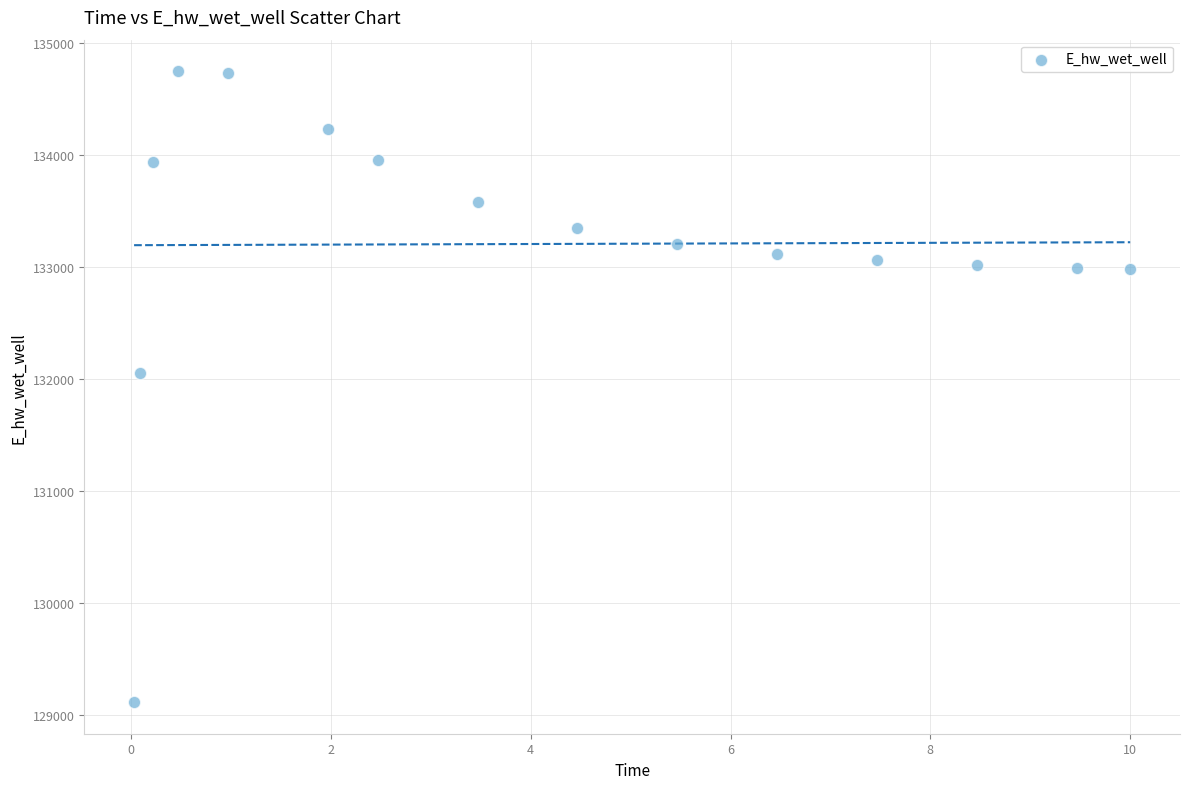

What Y value in the scatter plot is closest to 131931?

132054.5